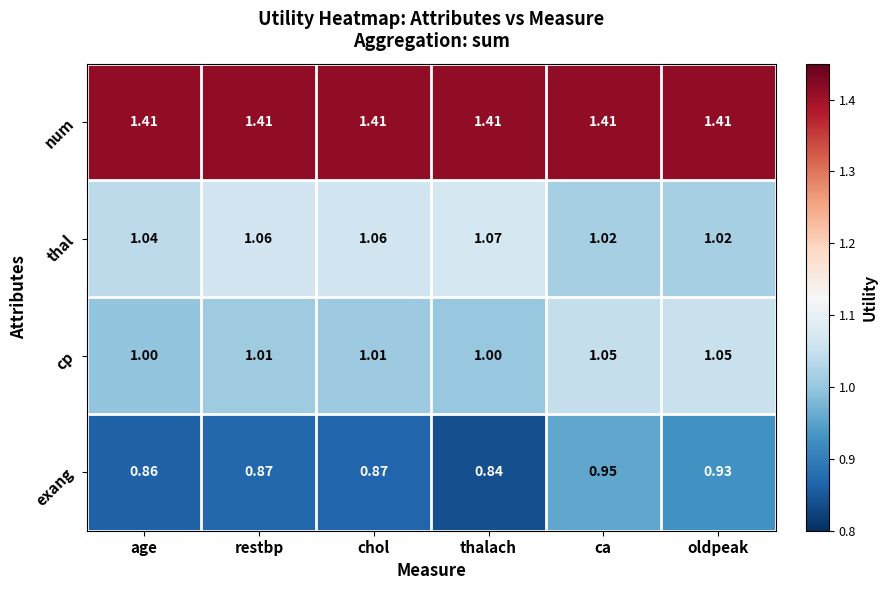

Which series has the widest spread of values?

exang